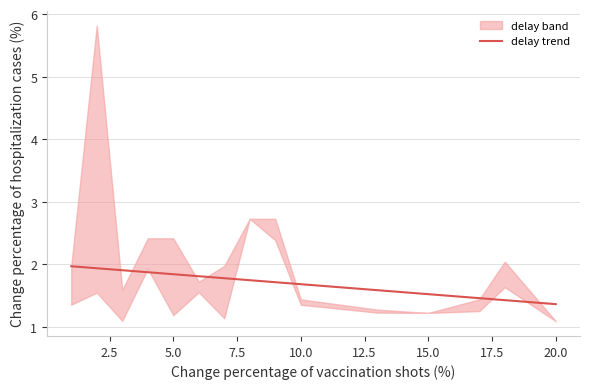

True or false: delay trend has a value of 2.4 at 10.0.

False